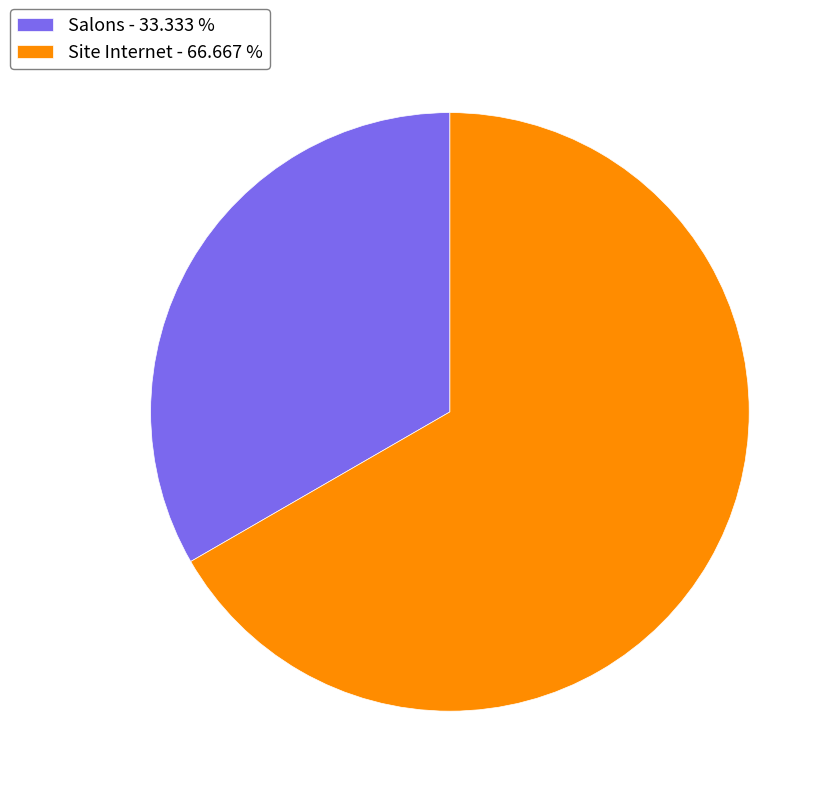

Which category accounts for the majority?

Site Internet